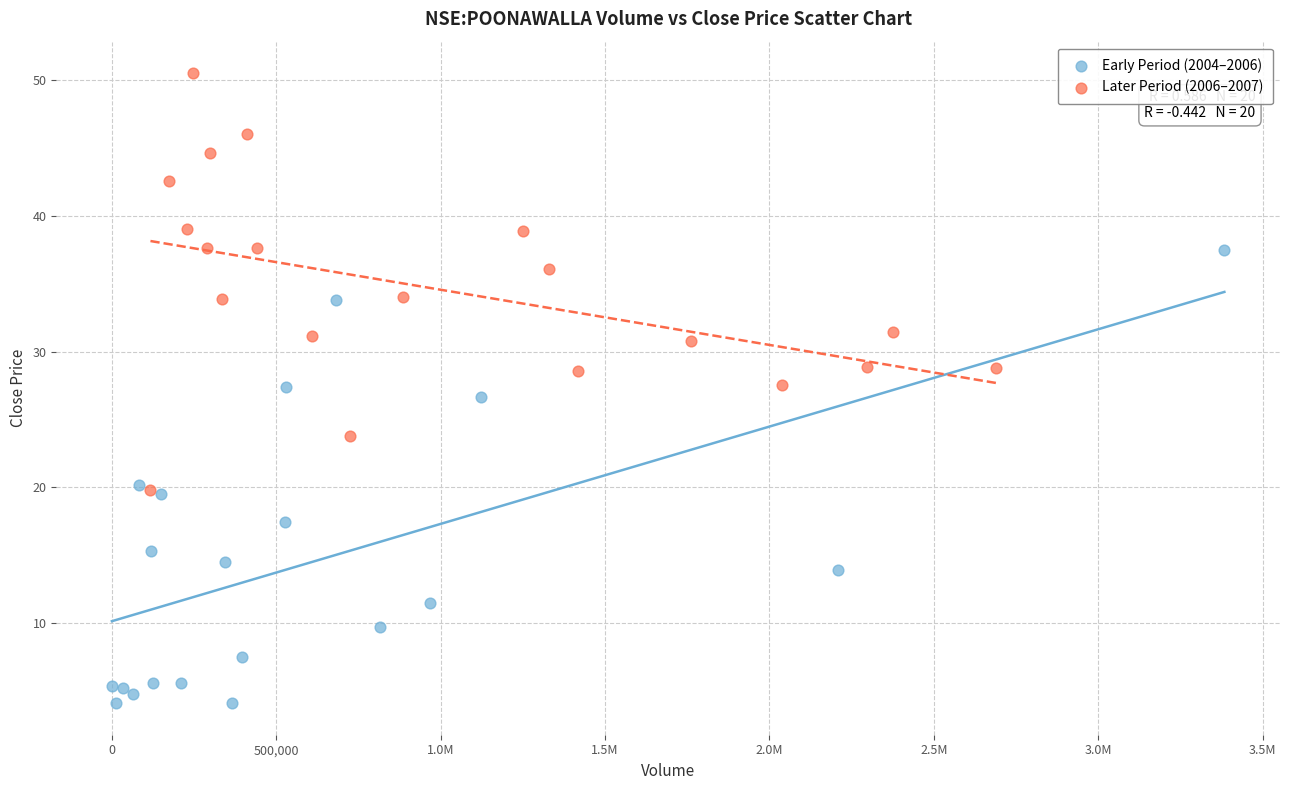

Which series has the largest Y range (max minus min)?

Early Period (2004–2006)